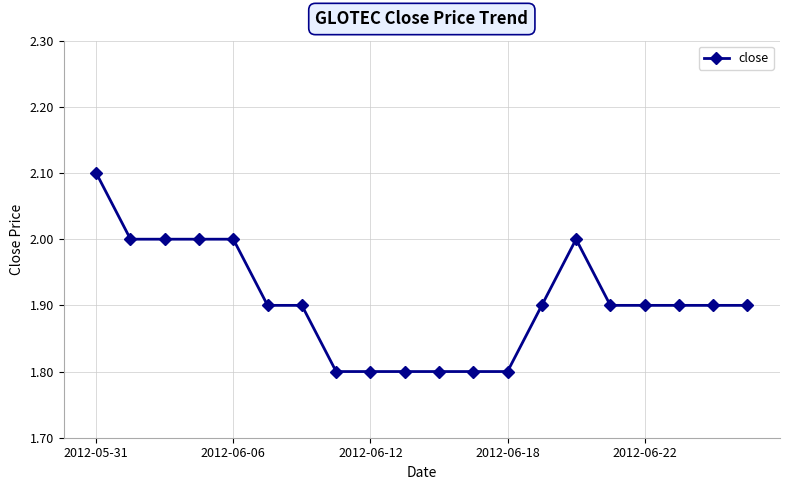

What is the average value?

1.9